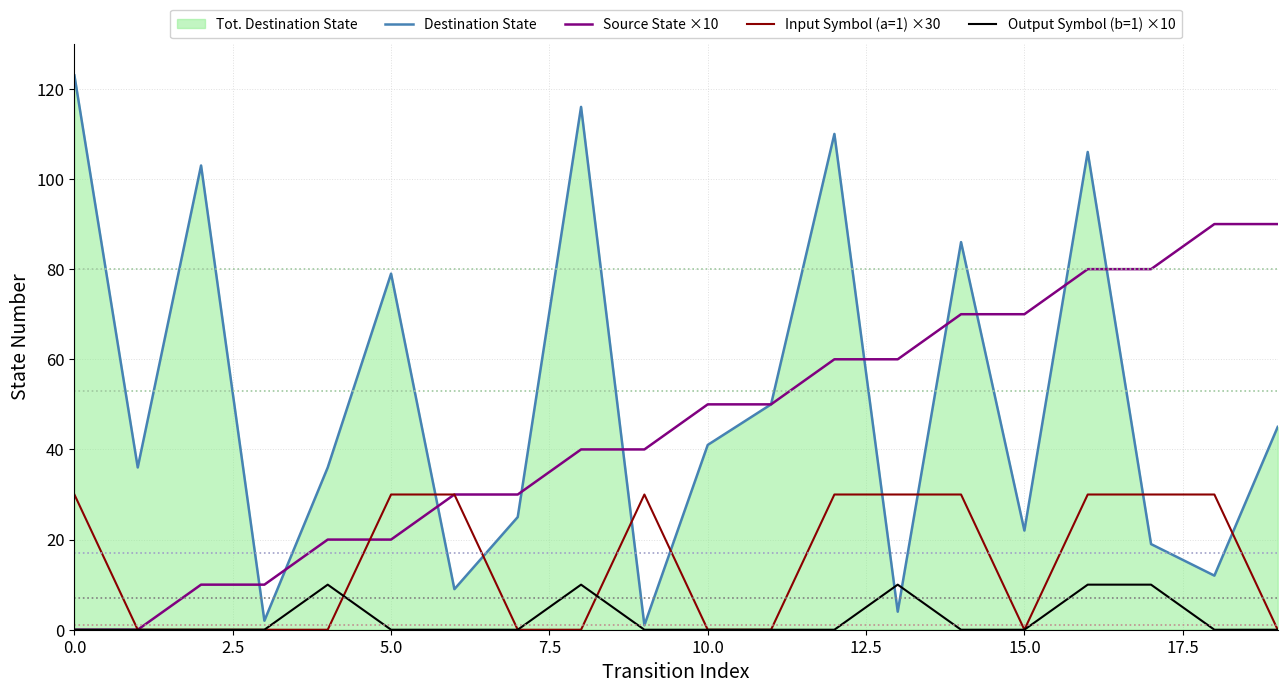

What is the label of the 3rd point from the right?

17